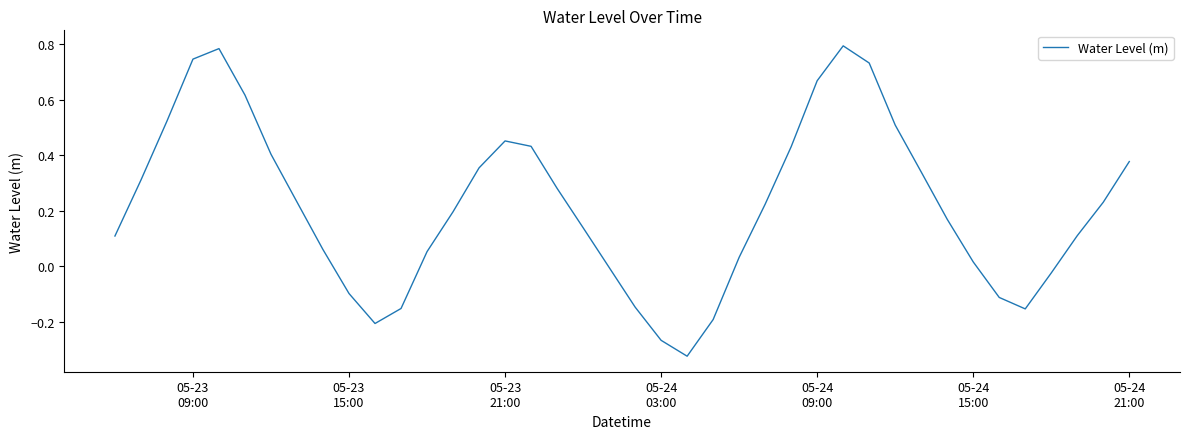

Does the chart display data point markers on the line(s)?

No